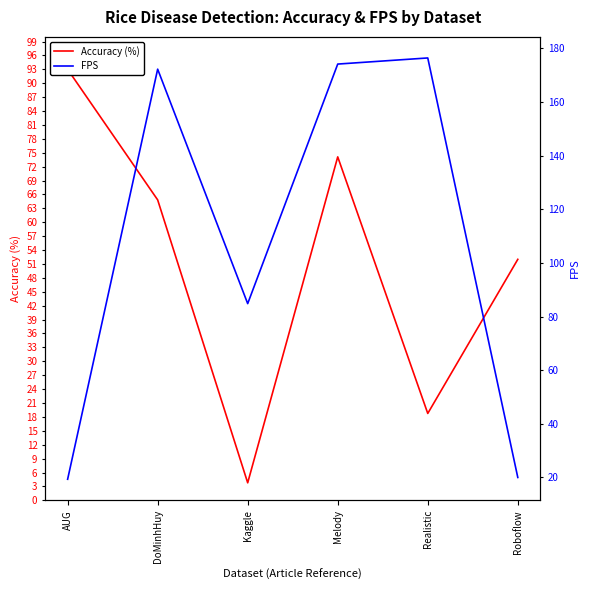

How many lines are shown in the chart?

2